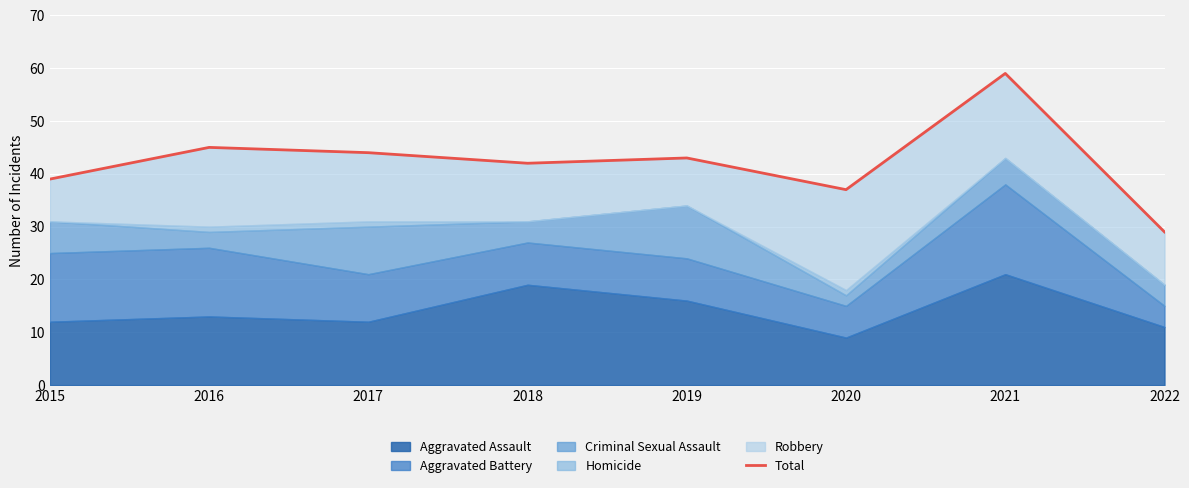

Reading right to left, extract all data points from this chart.

29	59	37	43	42	44	45	39